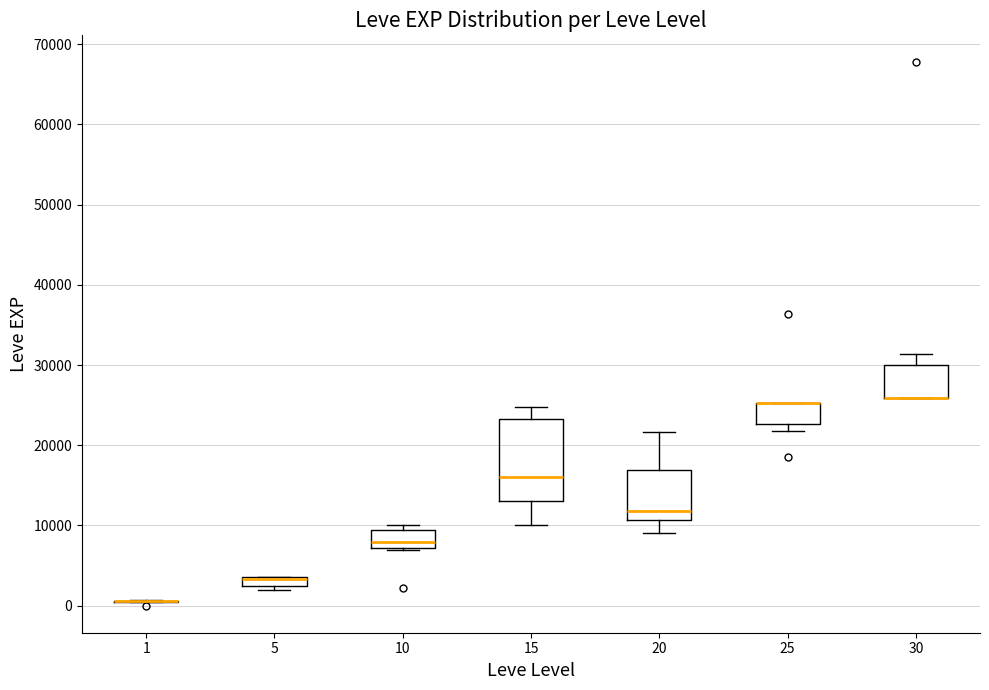

Where does the median line of the box at x = 10 sit on the y-axis? The values are not printed on the chart, so give them approximately, as read against the axis.

8000